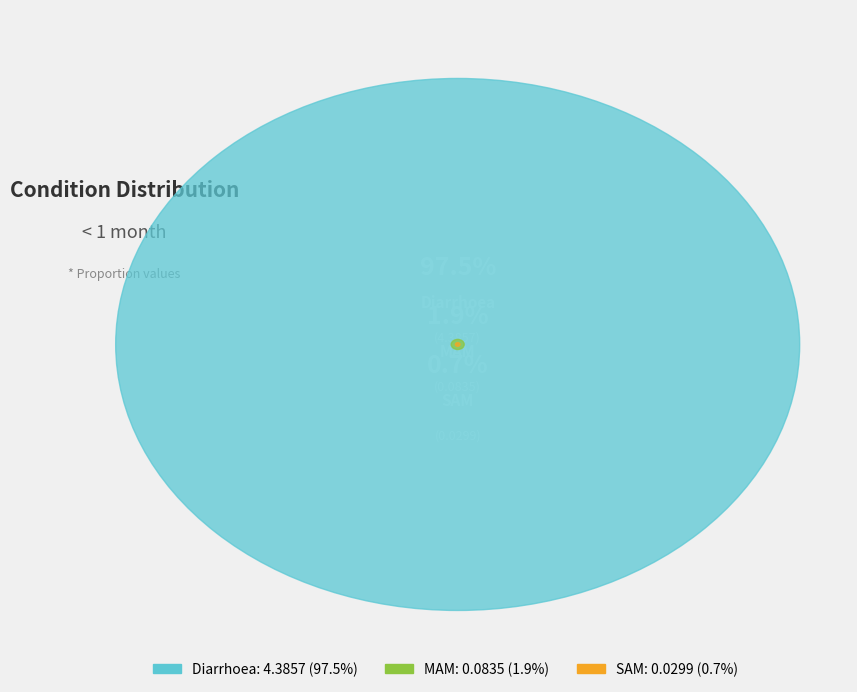

What percentage is the MAM slice, to the nearest percent?

2%